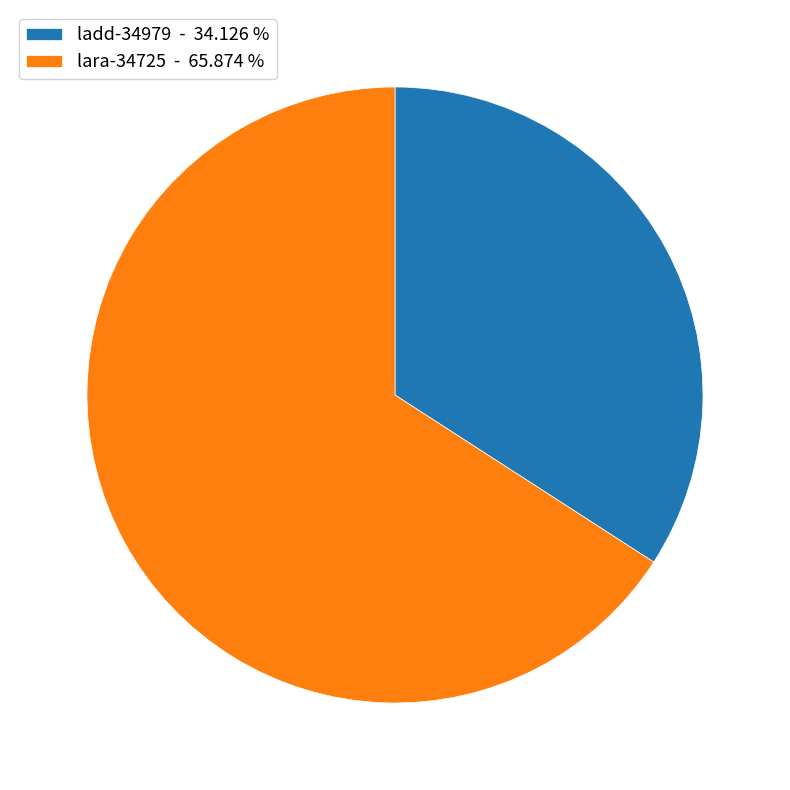

Which slice is the largest?

lara-34725